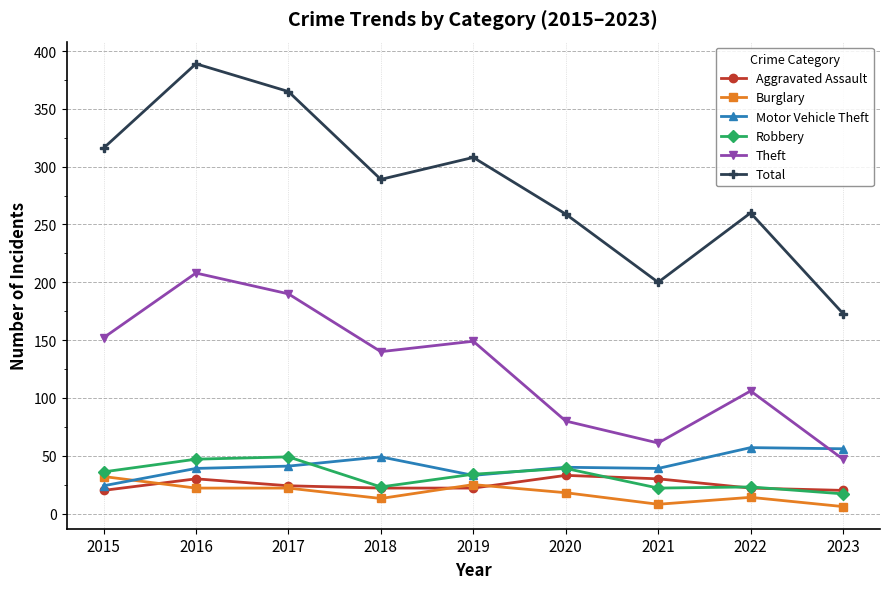

Which series has the largest total across all categories?

Total